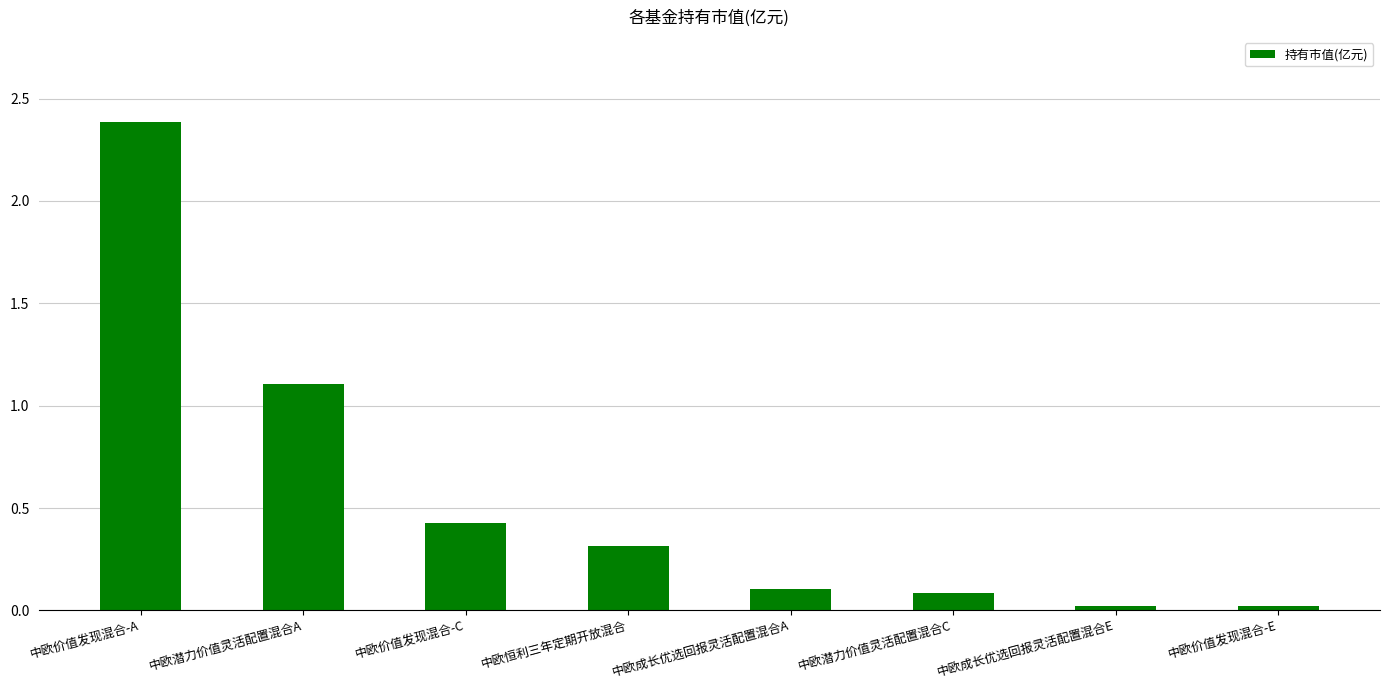

Between 中欧成长优选回报灵活配置混合A and 中欧潜力价值灵活配置混合A, which is larger?

中欧潜力价值灵活配置混合A